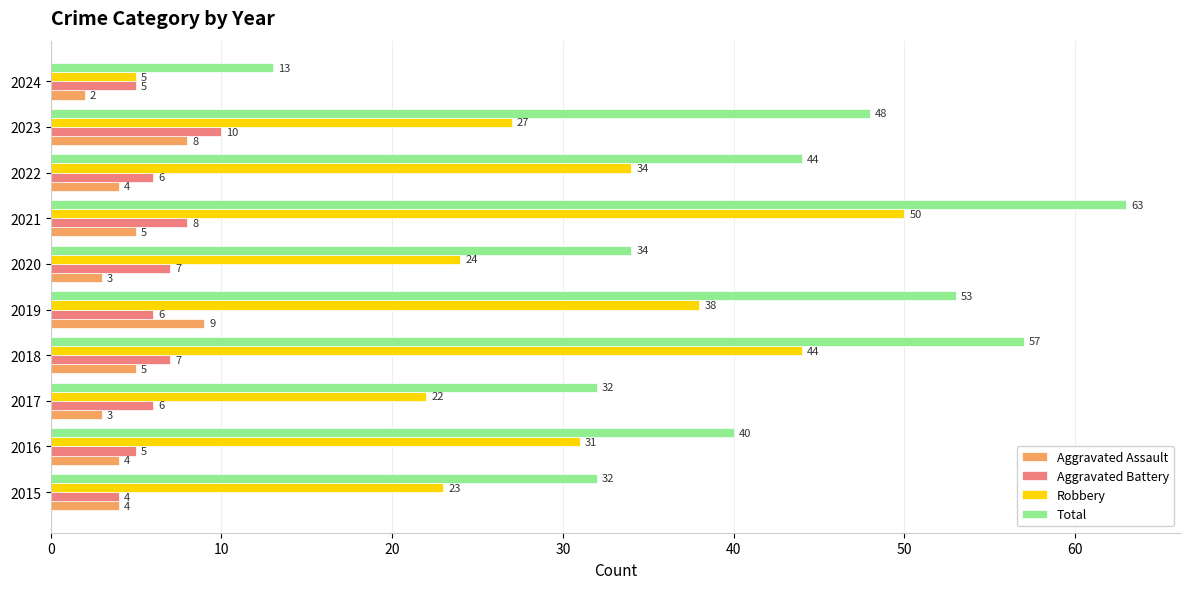

Is it true that Aggravated Battery equals 8 at 2021?

True